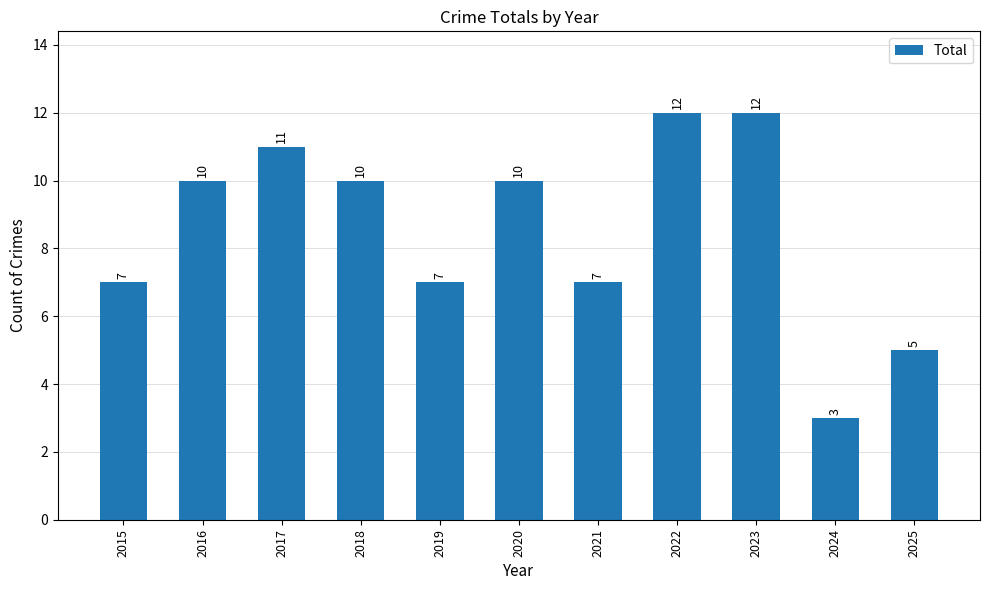

Approximately how many times larger is the value at 2020 compared to 2024?

3.3